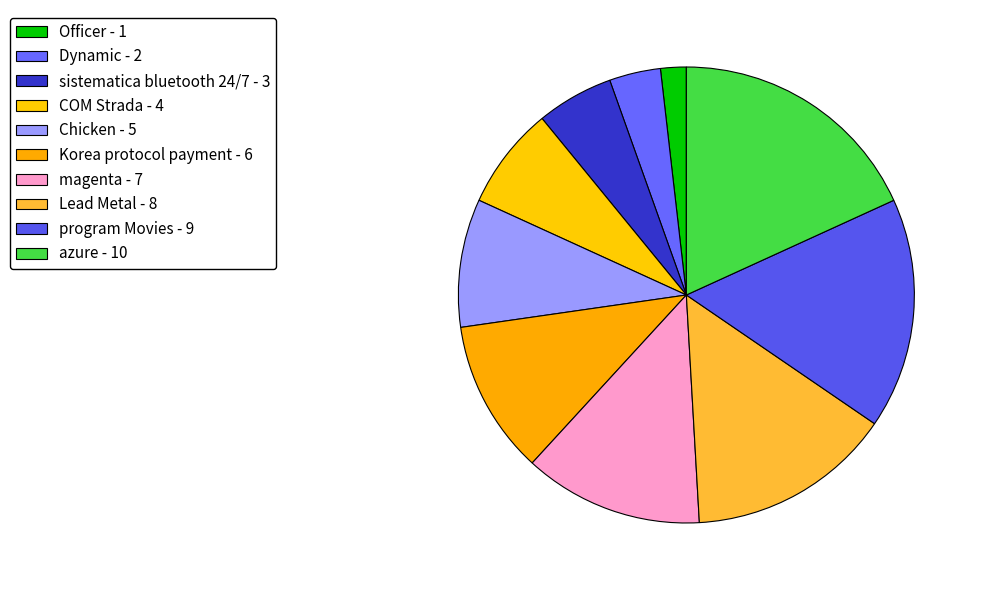

Which slice is the largest?

azure